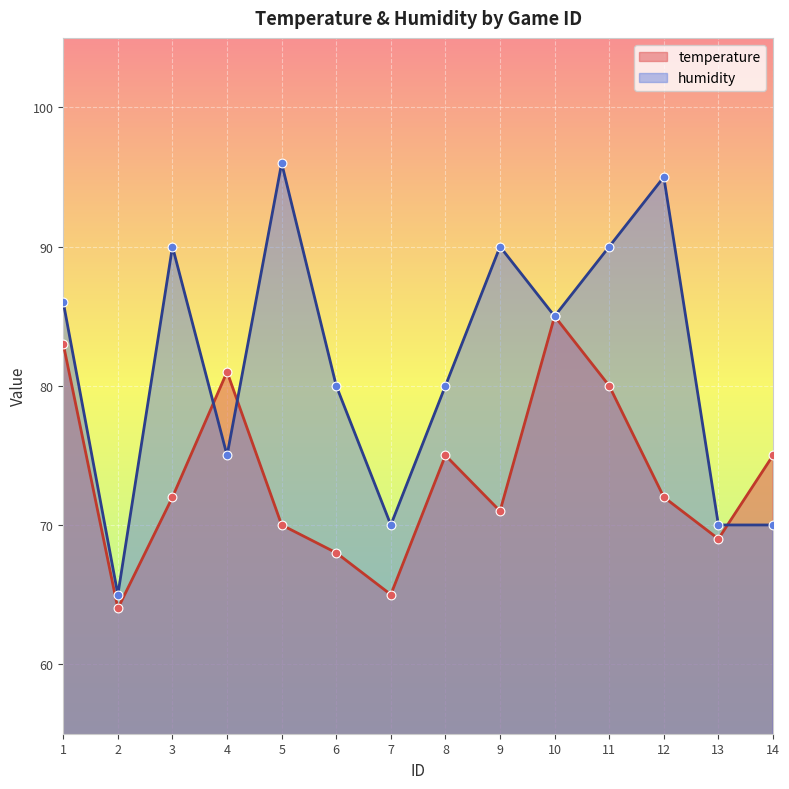

Which series reaches the maximum Y coordinate?

humidity